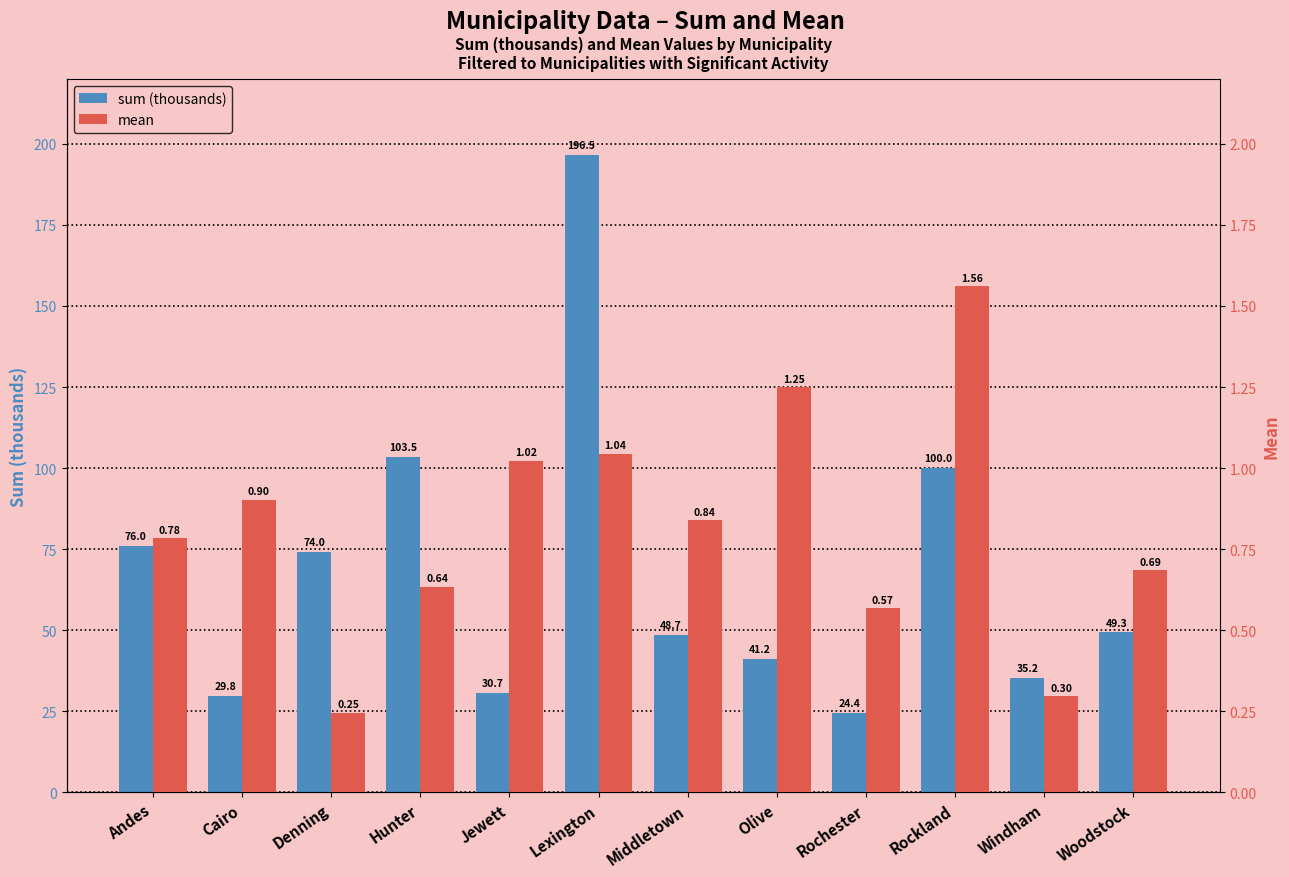

Reading left to right, list all the values displayed in this chart.

sum (thousands): 76.0	29.8	74.0	103.5	30.7	196.5	48.7	41.2	24.4	100.0	35.2	49.3
mean: 0.8	0.9	0.2	0.6	1.0	1.0	0.8	1.2	0.6	1.6	0.3	0.7